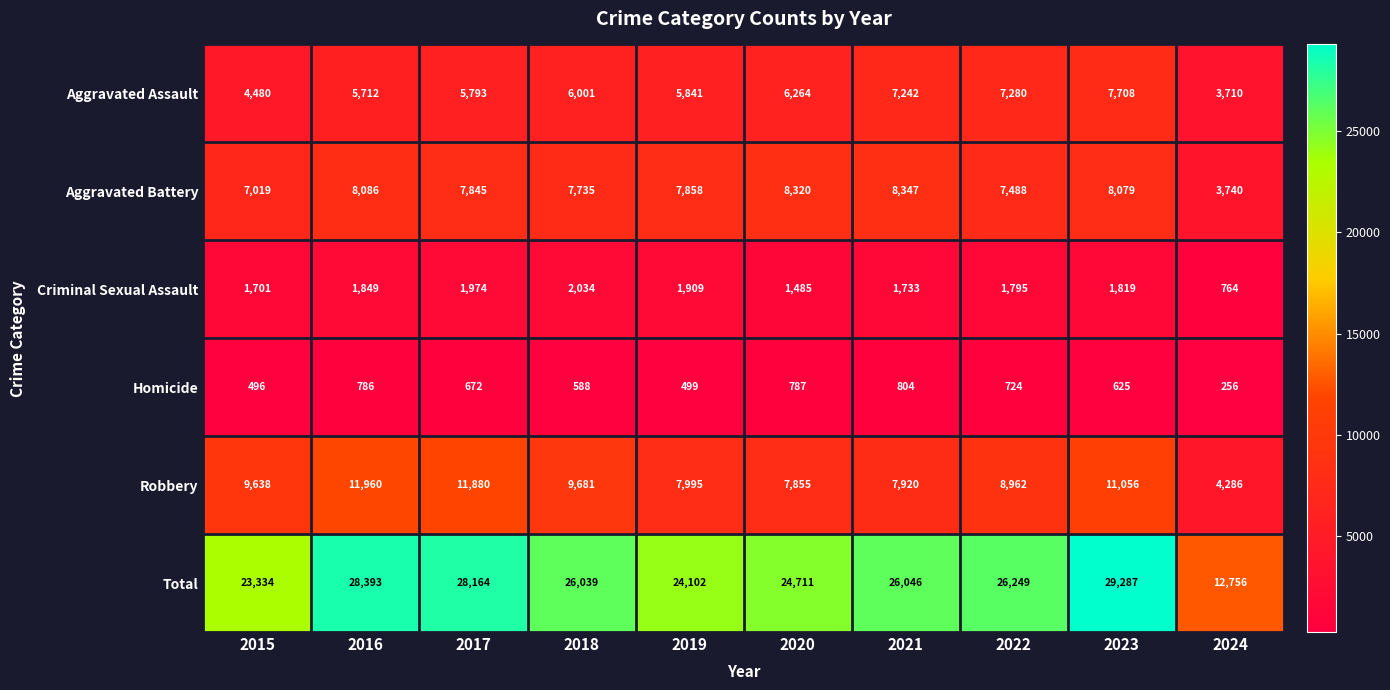

Rank the series by their maximum value, from lowest to highest.

Homicide, Criminal Sexual Assault, Aggravated Assault, Aggravated Battery, Robbery, Total